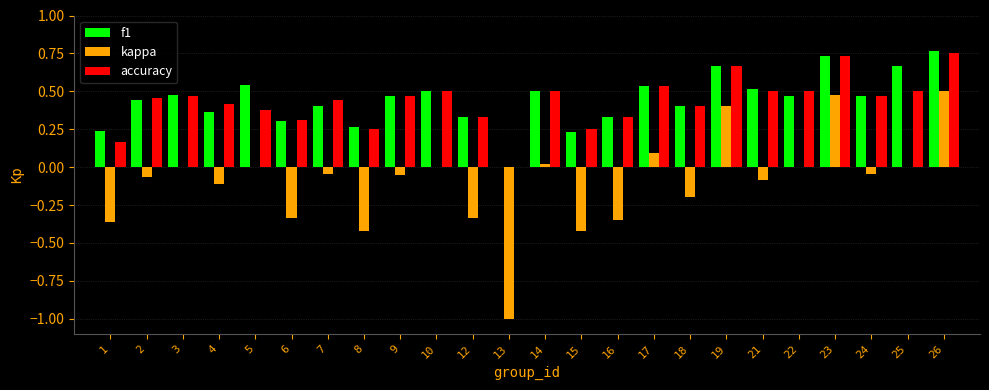

Which series has the widest spread of values?

kappa